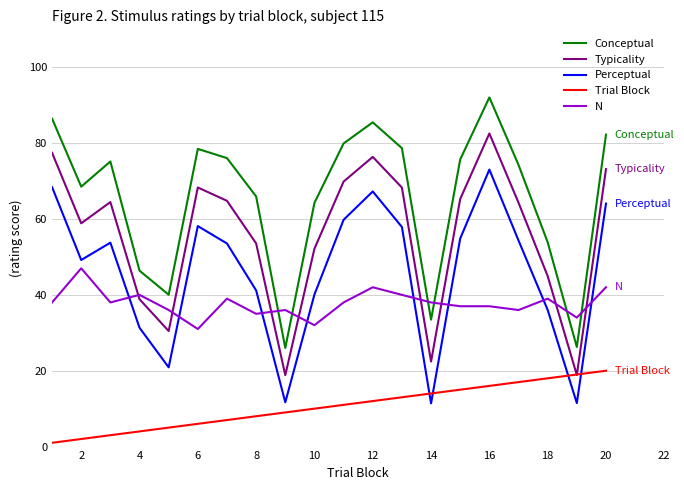

What is the sum of all Perceptual values?

918.3